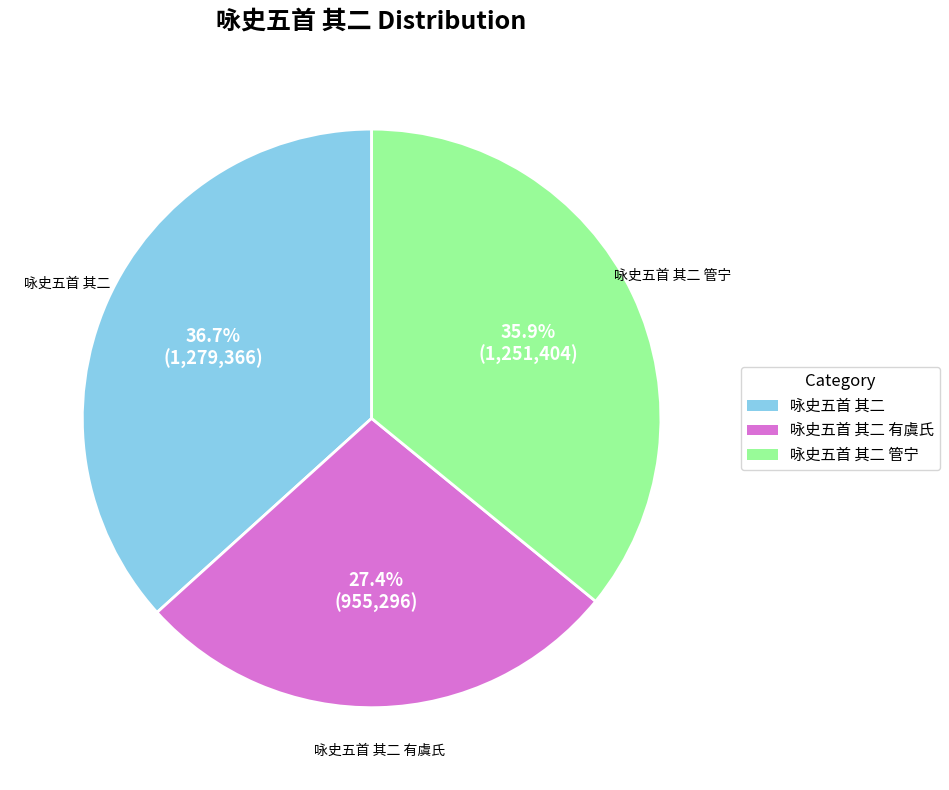

Between 咏史五首 其二 管宁 and 咏史五首 其二, which is larger?

咏史五首 其二